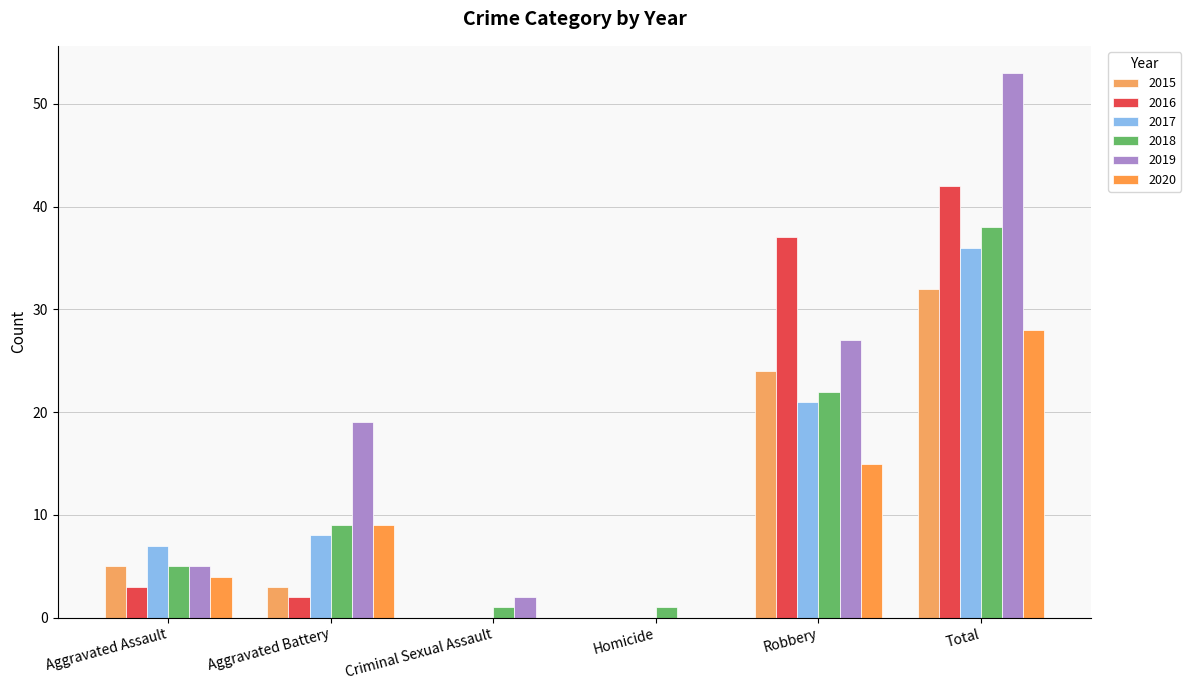

At Aggravated Battery, list the series in order from largest to smallest.

2019, 2018, 2020, 2017, 2015, 2016